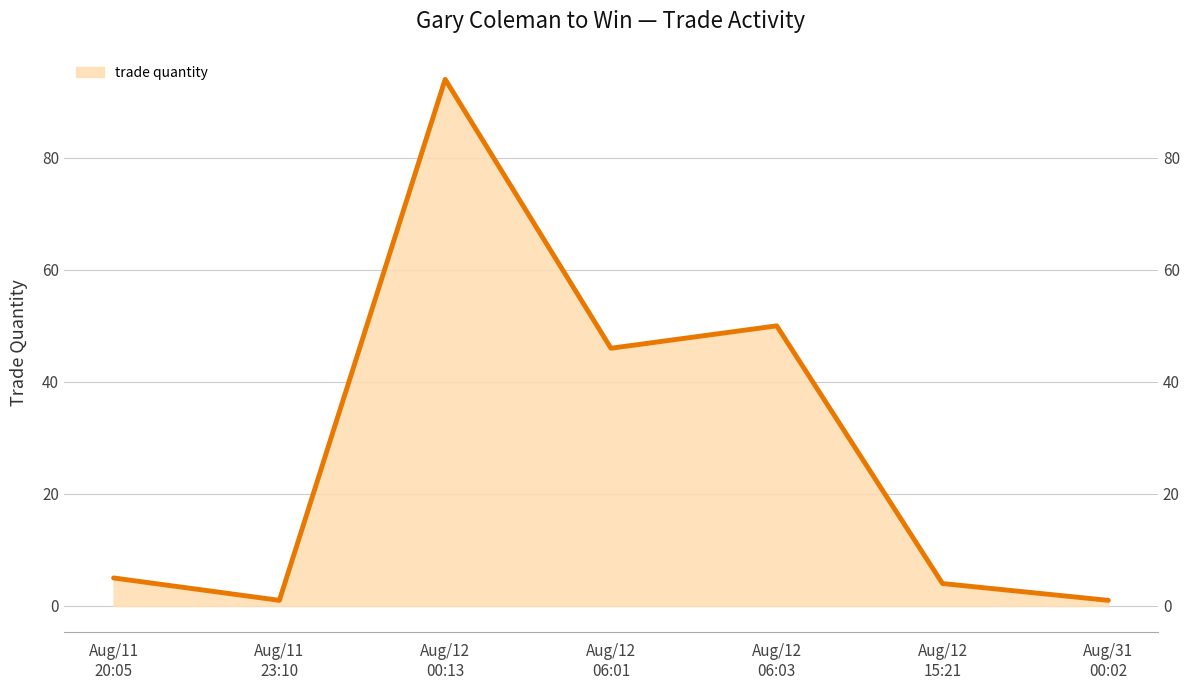

How many data points are less than 5?

3